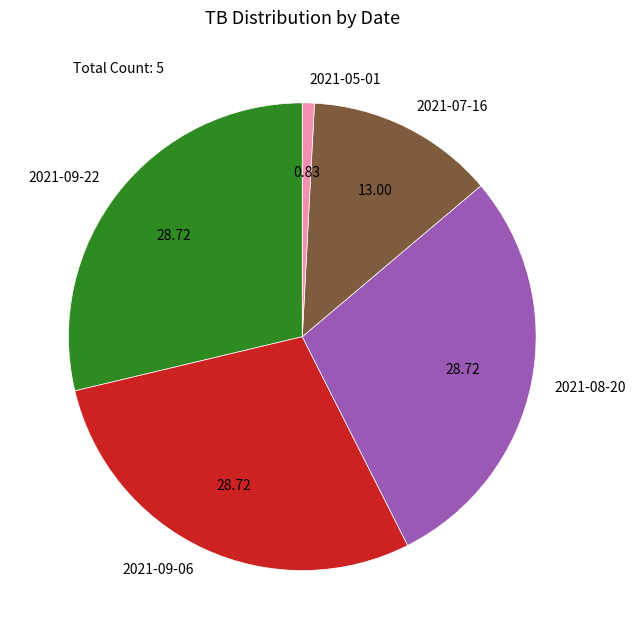

The 2021-09-22 slice represents 29% of the pie. True or false?

True